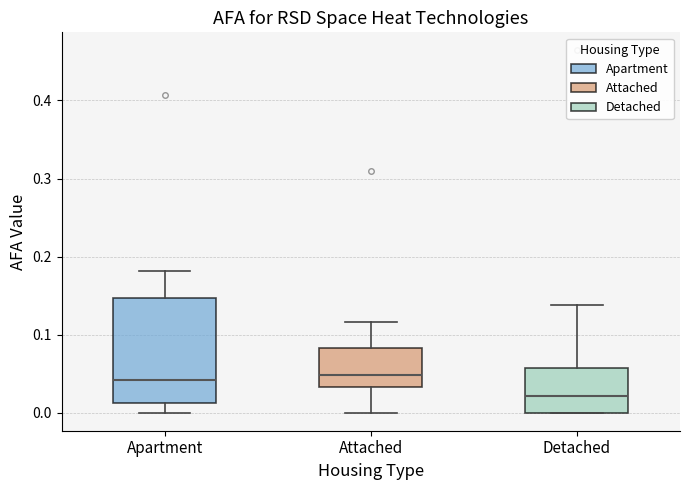

Reading left to right, read every box against the y-axis: the position of its median line, the range the box covers, and the ends of its whiskers. The values are not printed on the chart, so give them approximately, as read against the axis.

Apartment: median 0.04, box 0.01 to 0.15, whiskers 0.00 to 0.18
Attached: median 0.05, box 0.03 to 0.08, whiskers 0.00 to 0.12
Detached: median 0.02, box 0.00 to 0.06, whiskers 0.00 to 0.14